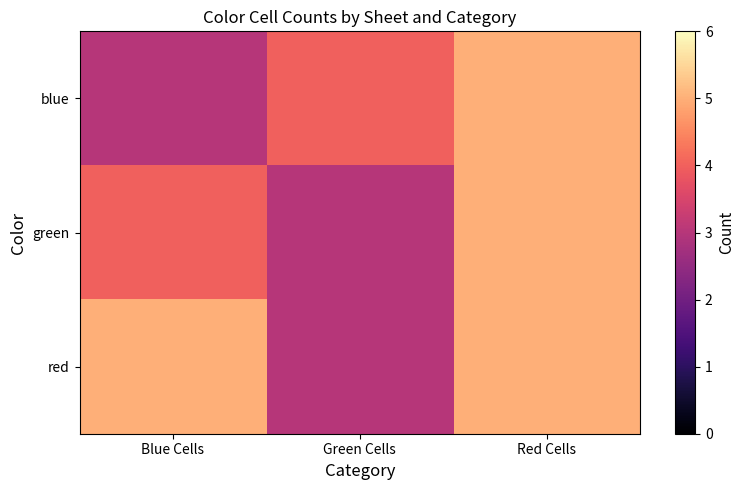

Between Blue Cells and Green Cells, which is larger?

Green Cells